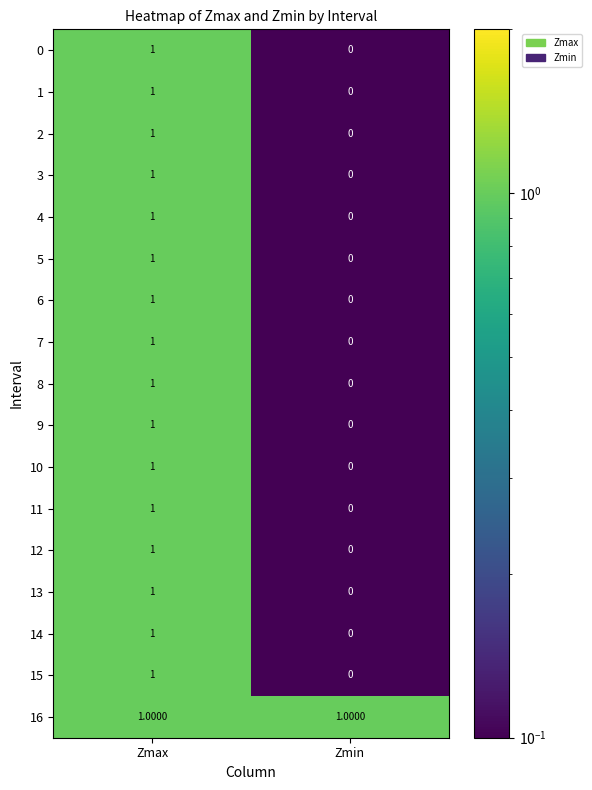

At which label is 1 closest to 0?

Zmin